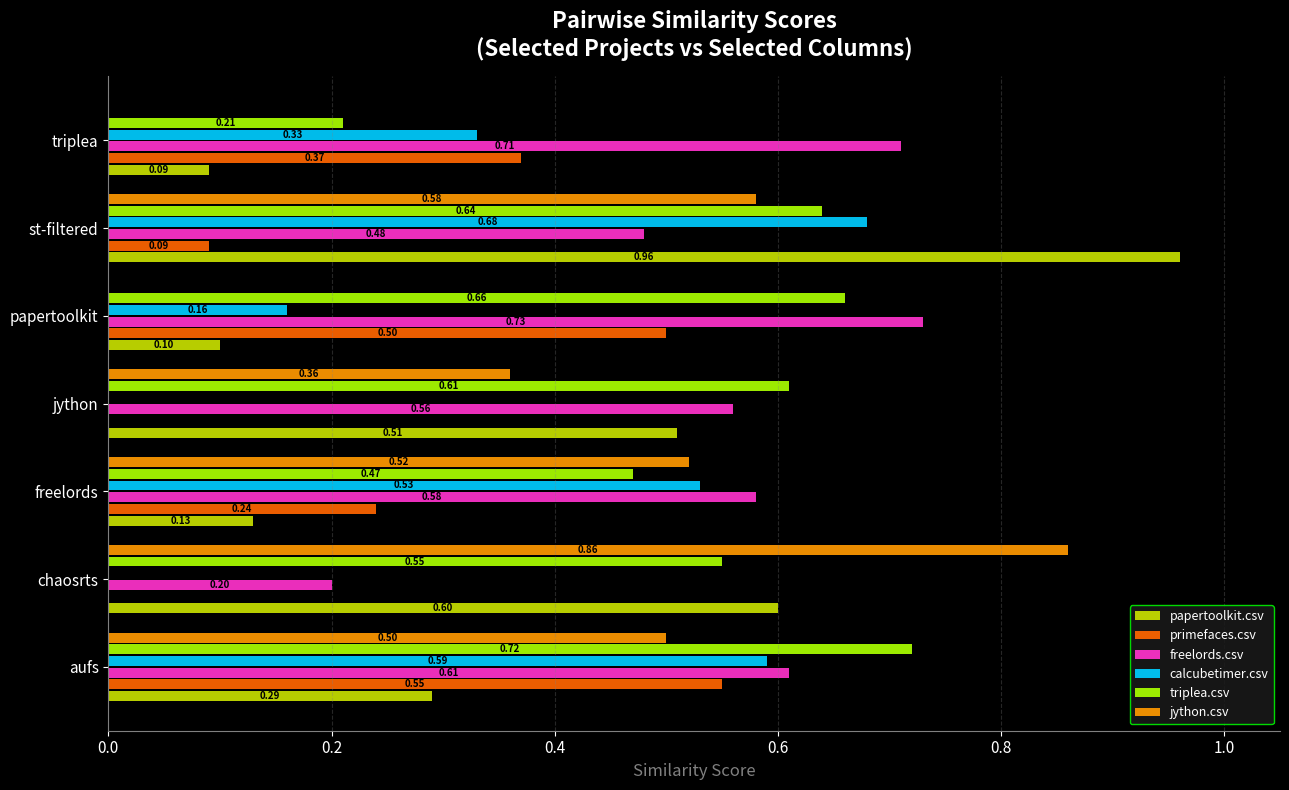

Which series changed the most between aufs and jython?

calcubetimer.csv